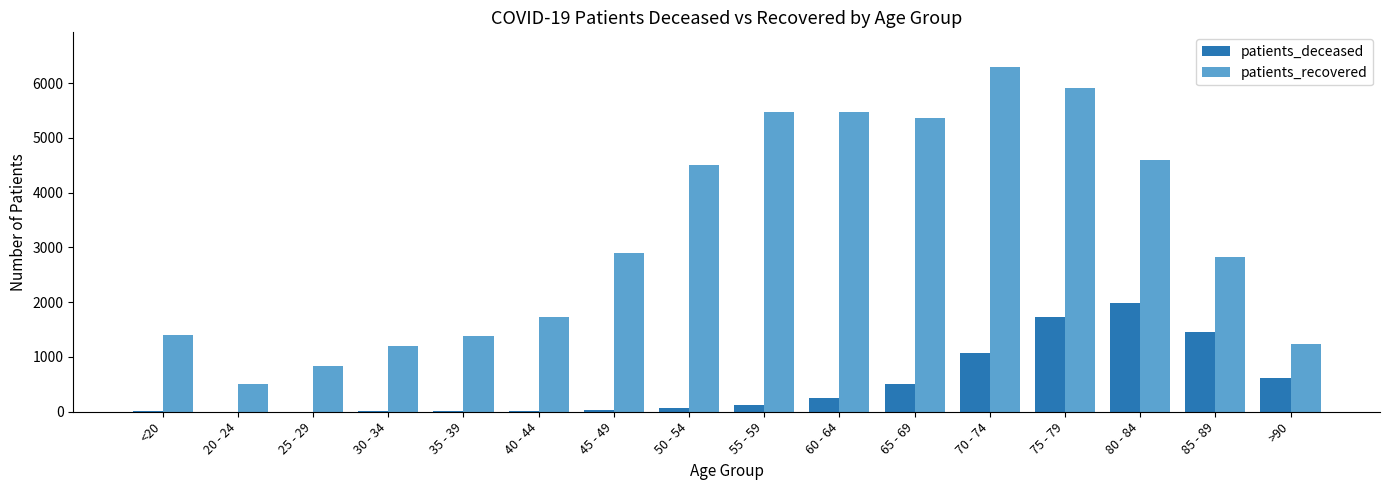

Between 35 - 39 and 45 - 49, which series saw the biggest shift?

patients_recovered